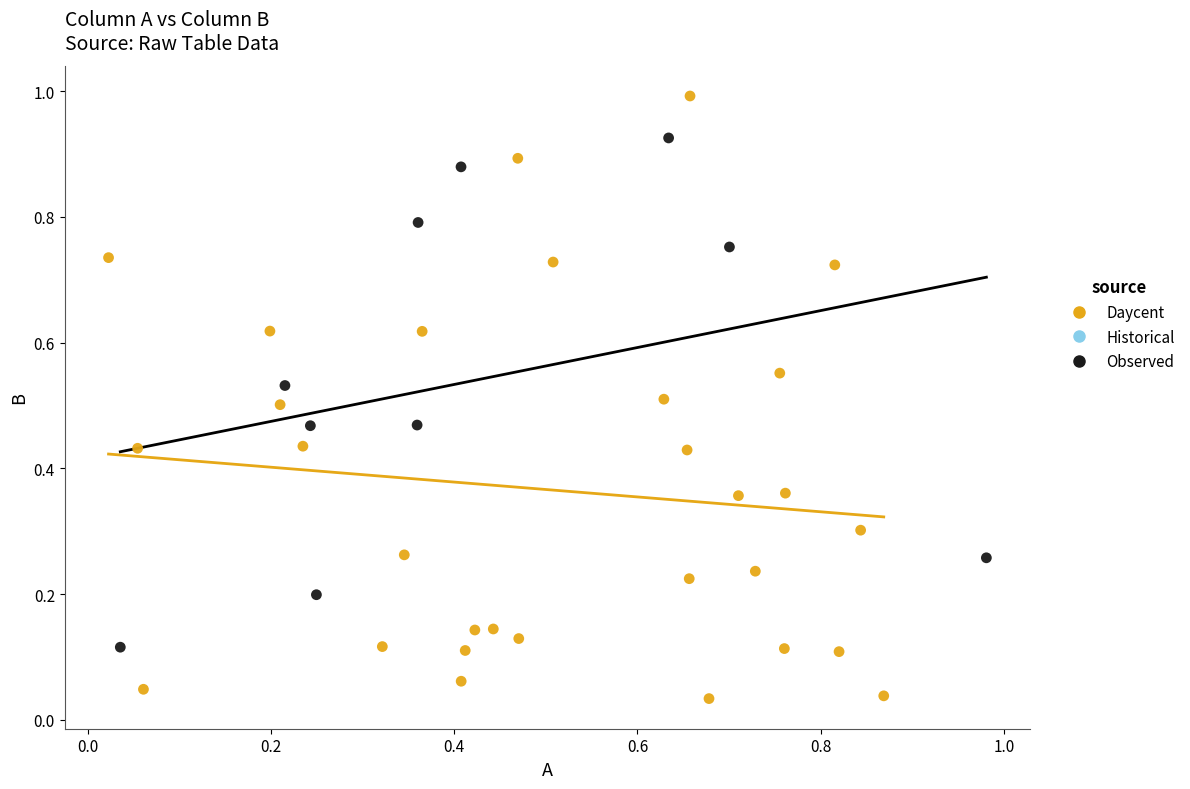

Which series contains the lowest Y value?

Daycent